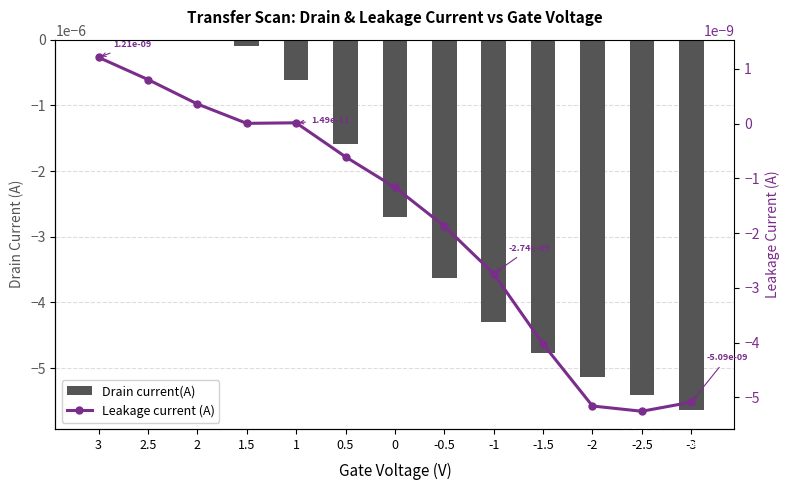

What is the label of the 6th bar from the right?

-0.5